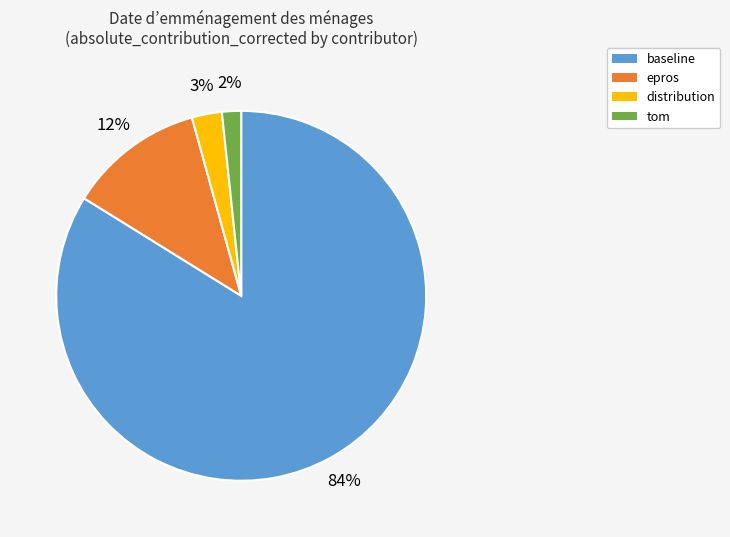

Which slice is the smallest?

tom